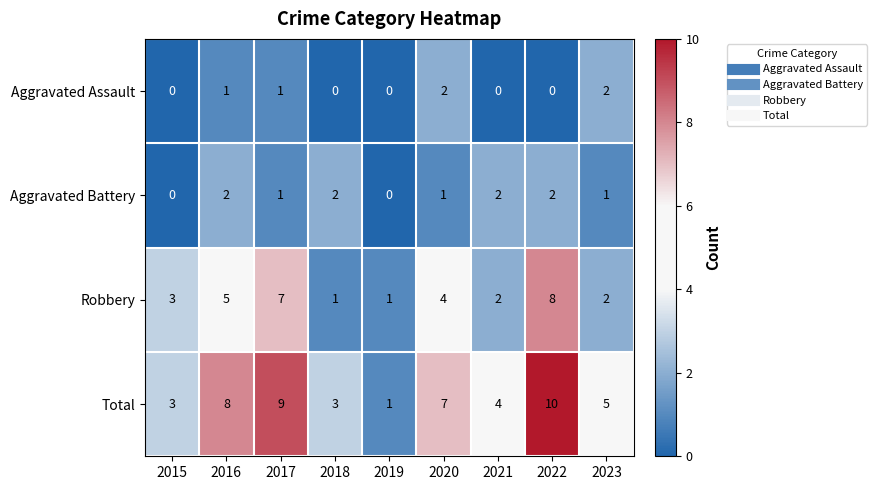

What is the total value across all series at 2015?

6